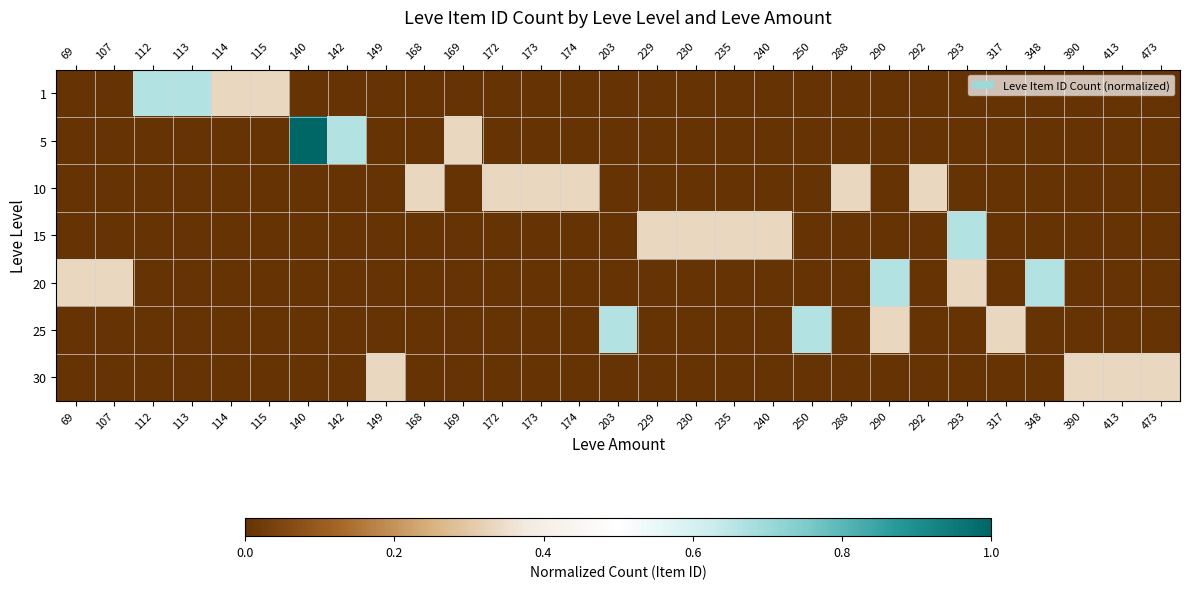

At how many categories does at least one series exceed 0?

29